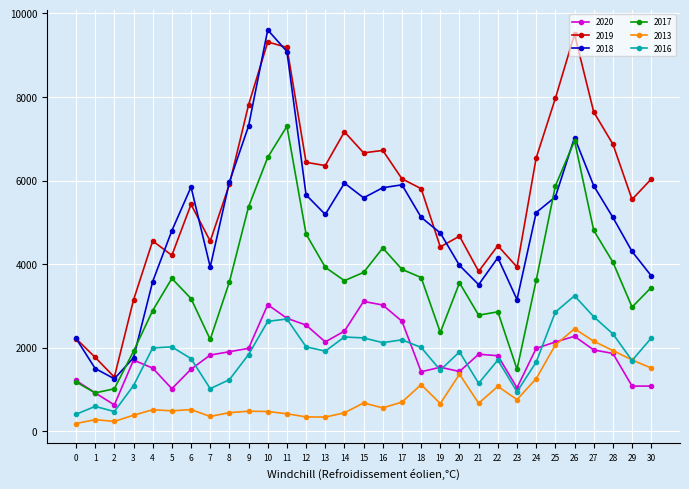

What is the value of the 2019 point at the 27th from the left?

9500.4